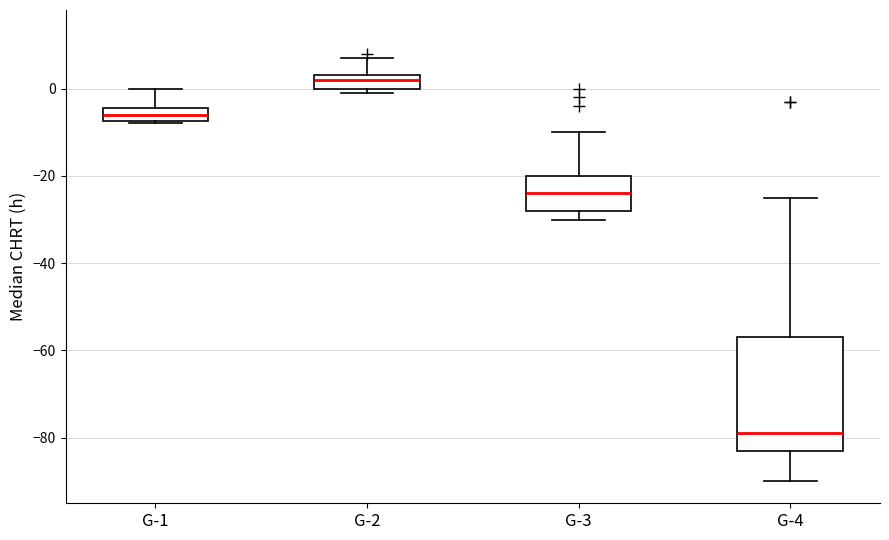

Where does the median line of the box for G-1 sit on the y-axis? The values are not printed on the chart, so give them approximately, as read against the axis.

-6